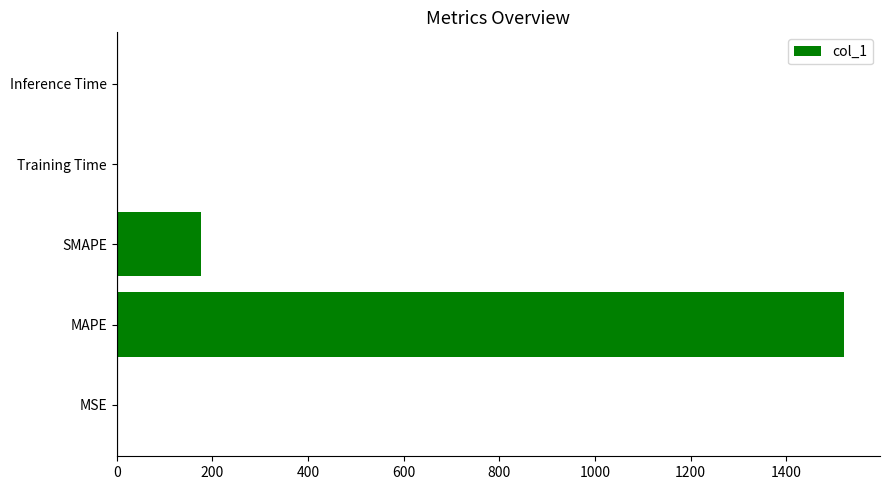

The value at SMAPE is 115.4. True or false?

False